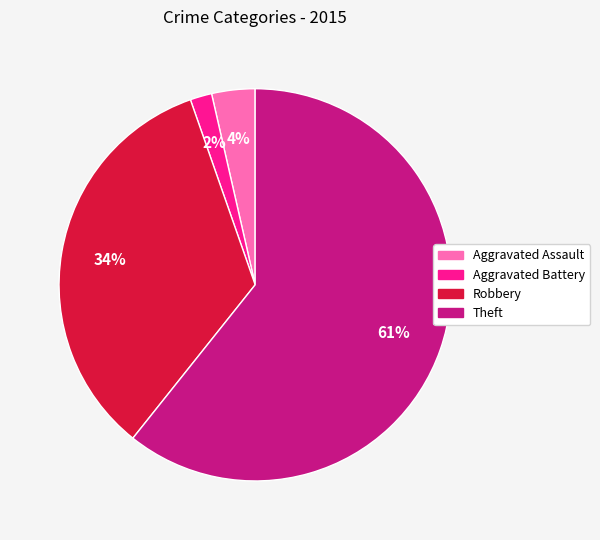

How many slices are in this pie chart?

4